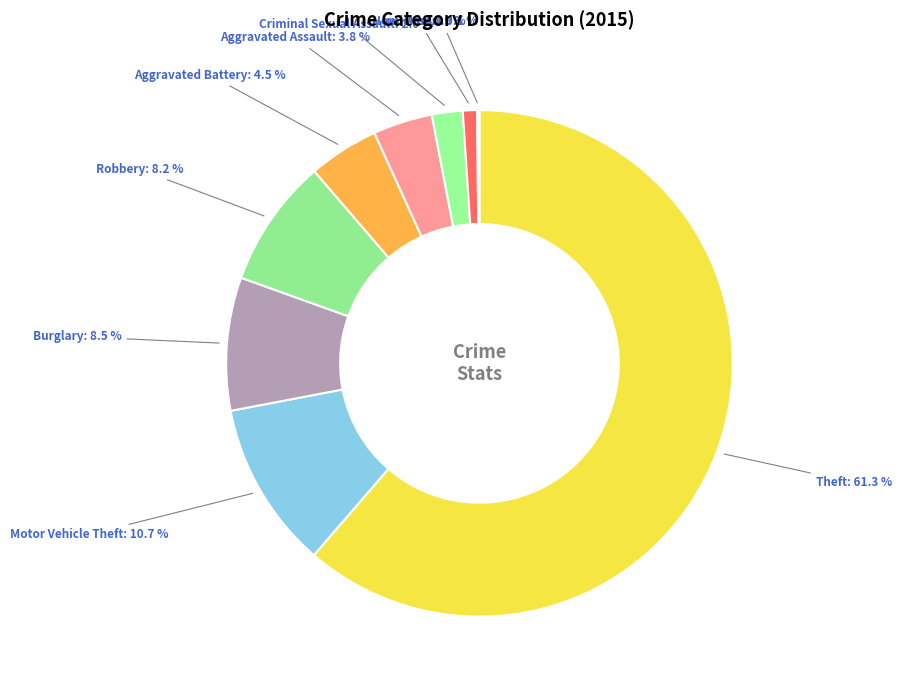

What is the ratio of the value at Burglary to the value at Motor Vehicle Theft?

0.8